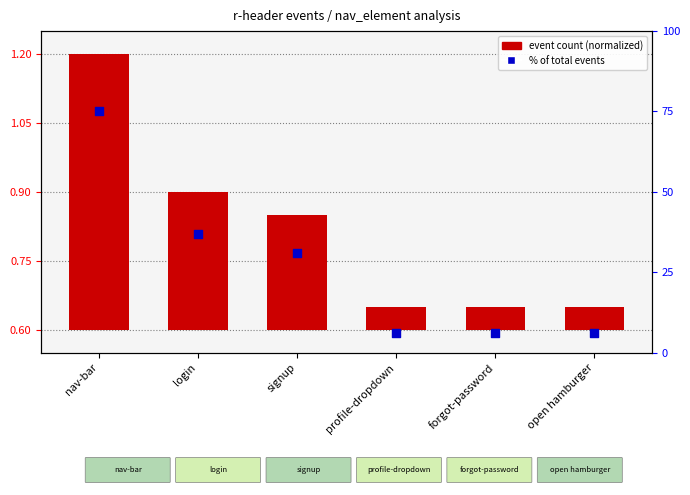

What are all the series names shown in the legend?

event count (normalized), % of total events